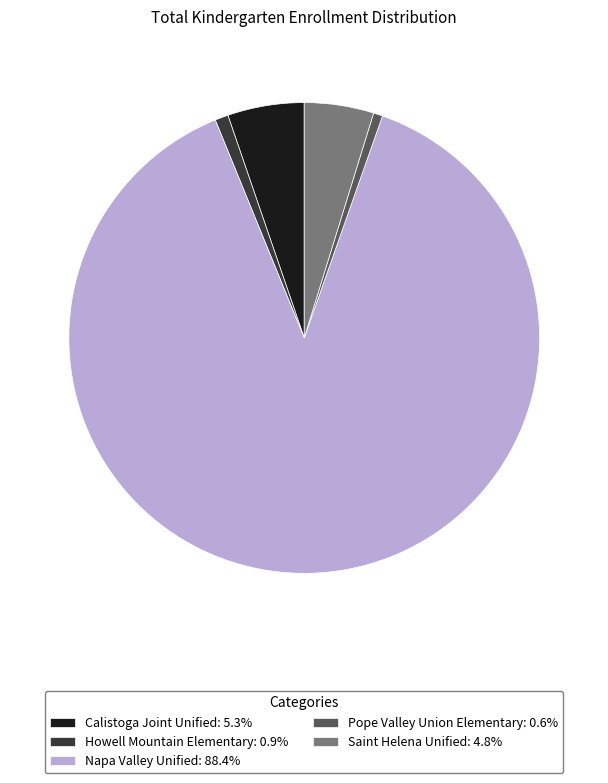

True or false: Pope Valley Union Elementary accounts for 16% of the total.

False